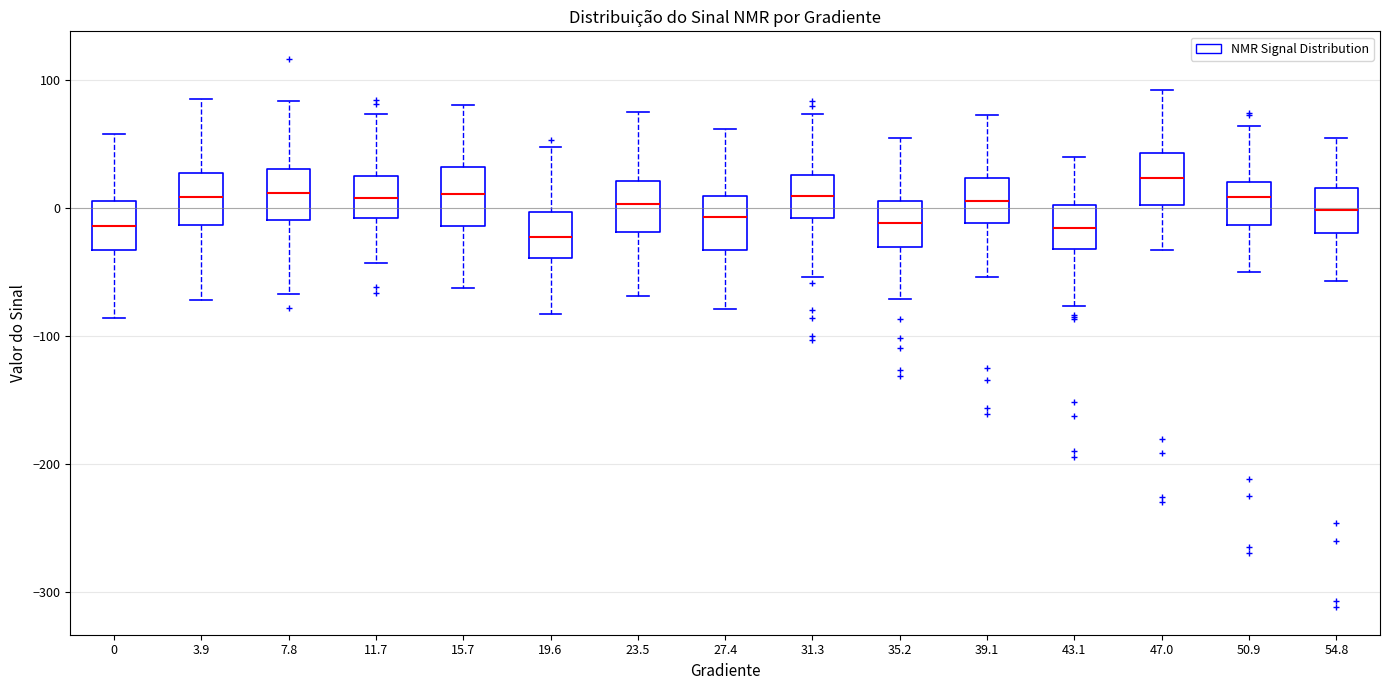

Reading left to right, read every box against the y-axis: the position of its median line, the range the box covers, and the ends of its whiskers. The values are not printed on the chart, so give them approximately, as read against the axis.

0: median -10, box -30 to 10, whiskers -90 to 60
3.9: median 10, box -10 to 30, whiskers -70 to 80
7.8: median 10, box -10 to 30, whiskers -70 to 80
11.7: median 10, box -10 to 20, whiskers -40 to 70
15.7: median 10, box -10 to 30, whiskers -60 to 80
19.6: median -20, box -40 to 0, whiskers -80 to 50
23.5: median 0, box -20 to 20, whiskers -70 to 70
27.4: median -10, box -30 to 10, whiskers -80 to 60
31.3: median 10, box -10 to 30, whiskers -50 to 70
35.2: median -10, box -30 to 0, whiskers -70 to 50
39.1: median 10, box -10 to 20, whiskers -50 to 70
43.1: median -20, box -30 to 0, whiskers -80 to 40
47.0: median 20, box 0 to 40, whiskers -30 to 90
50.9: median 10, box -10 to 20, whiskers -50 to 60
54.8: median 0, box -20 to 20, whiskers -60 to 50